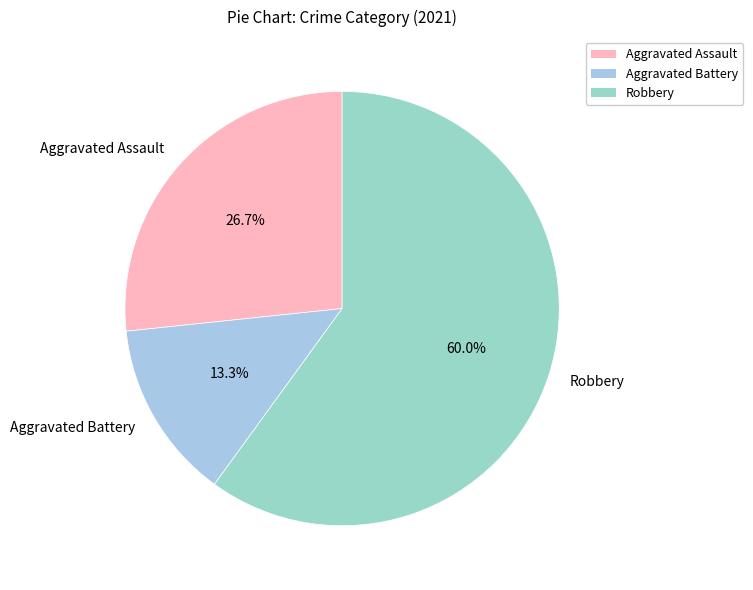

How many slices are in this pie chart?

3